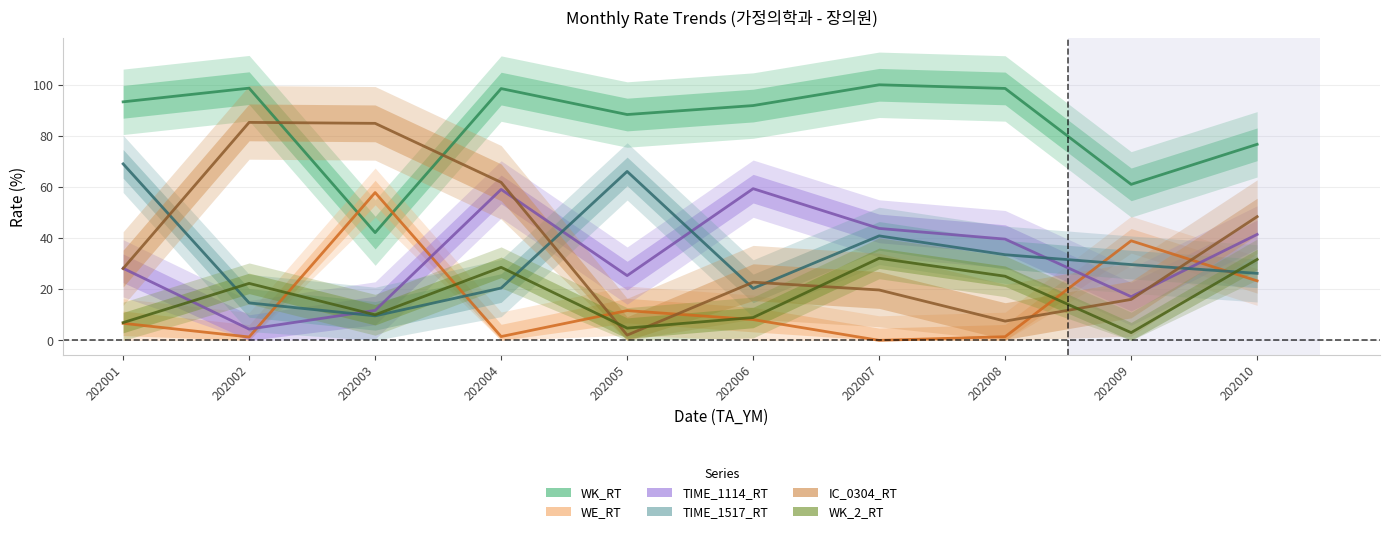

What is the sum of the TIME_1114_RT values at 202005 and 202007?

69.1